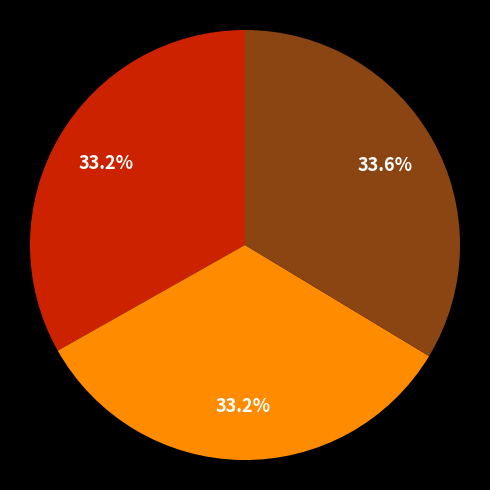

Is there any slice that represents more than half of the pie?

No